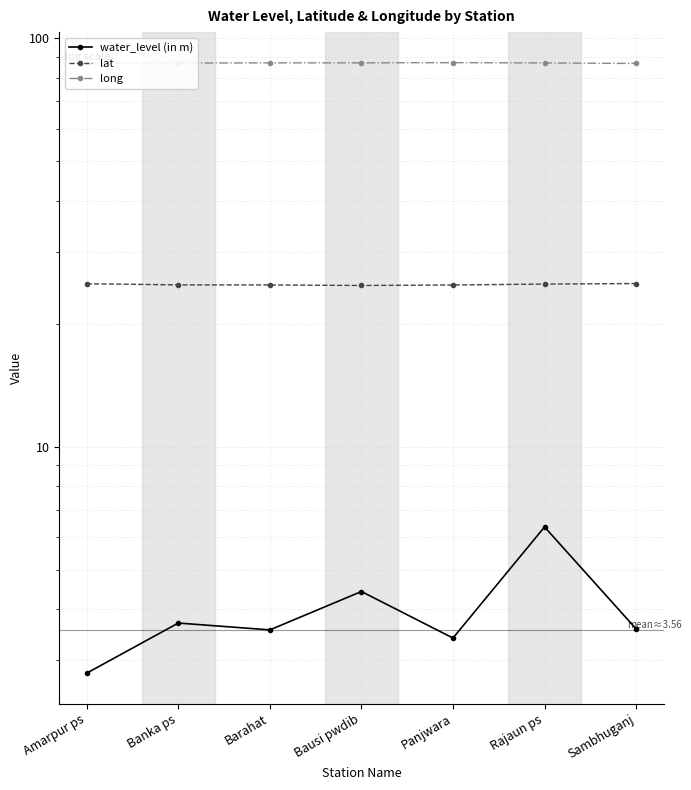

What is the highest value of the long series?

87.1